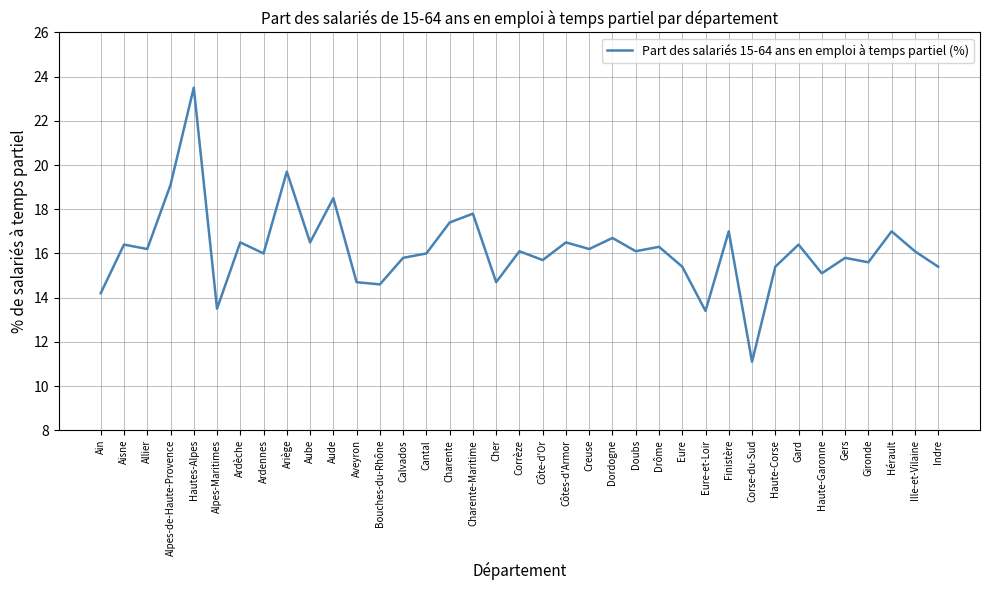

Which label corresponds to the smallest value in the chart?

Corse-du-Sud